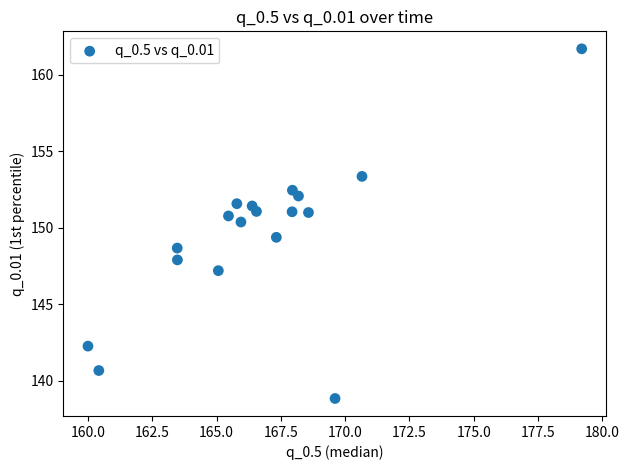

What is the range of Y values (max minus min)?

22.9